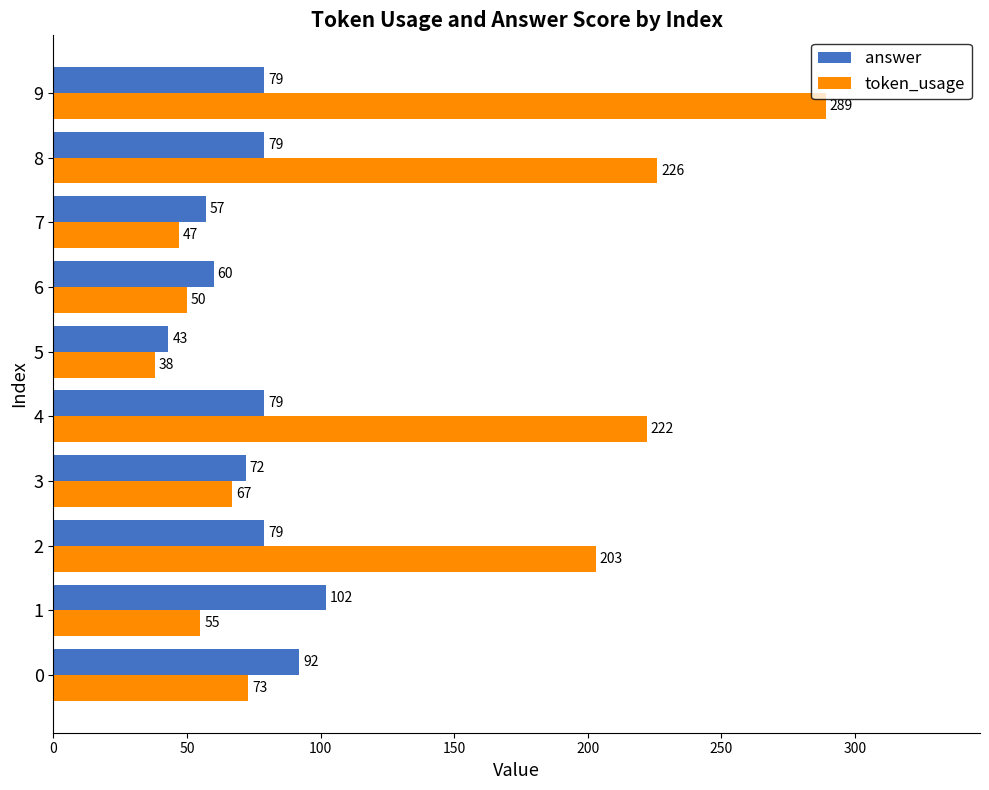

Rank the series by their maximum value, from lowest to highest.

answer, token_usage